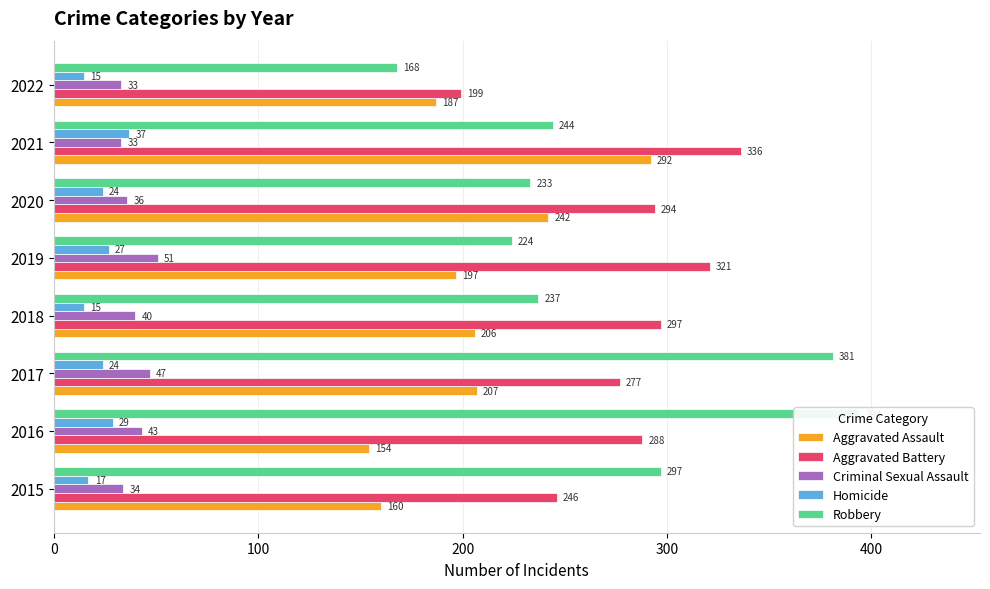

What are all the series names shown in the legend?

Aggravated Assault, Aggravated Battery, Criminal Sexual Assault, Homicide, Robbery